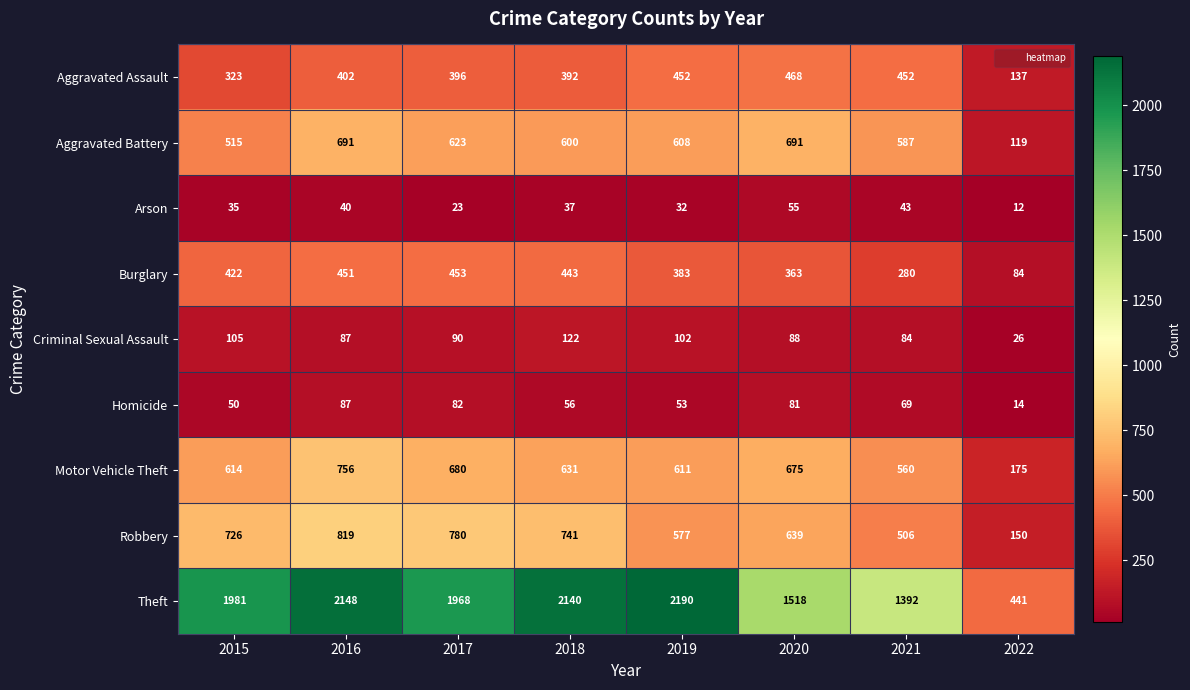

How many series are shown in this chart?

9